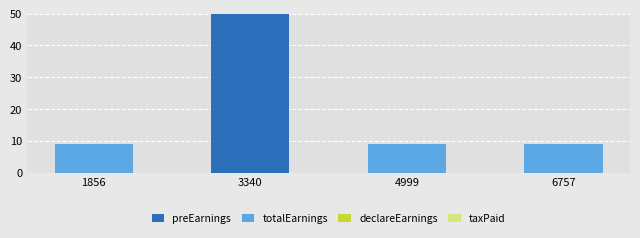

At 1856, list the series in order from largest to smallest.

totalEarnings, preEarnings, declareEarnings, taxPaid